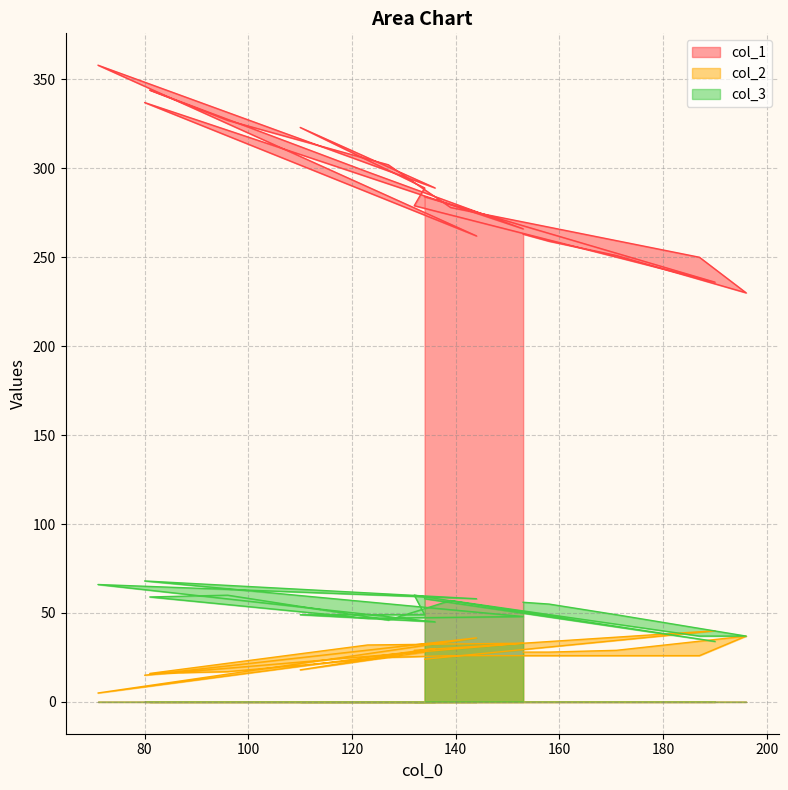

What is the difference between the col_2 values at 123 and 153?

1